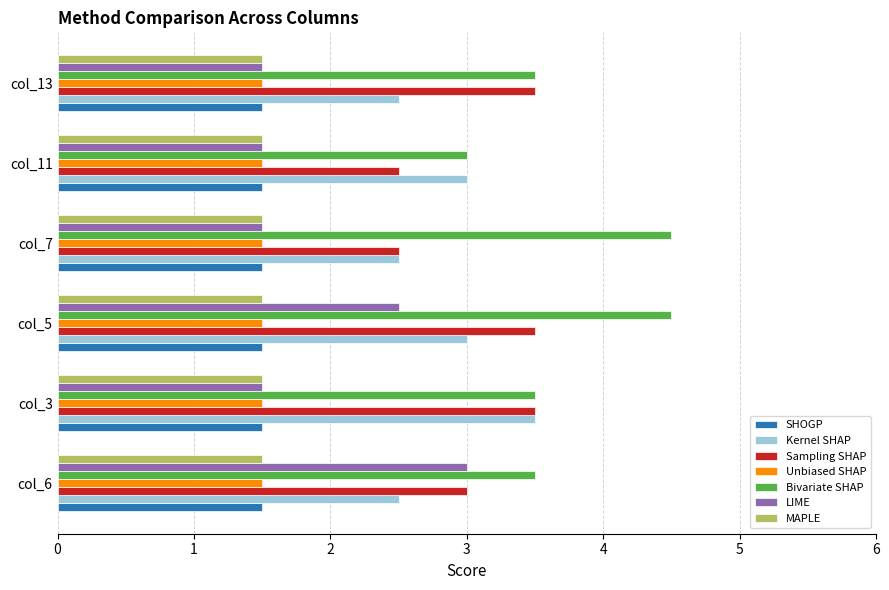

The Sampling SHAP series shows 3.5 at col_5. True or false?

True